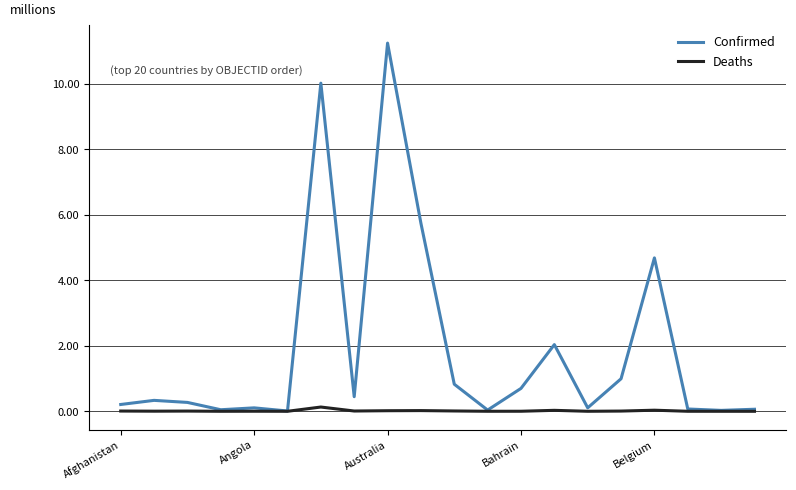

Which series has the largest total across all categories?

Confirmed